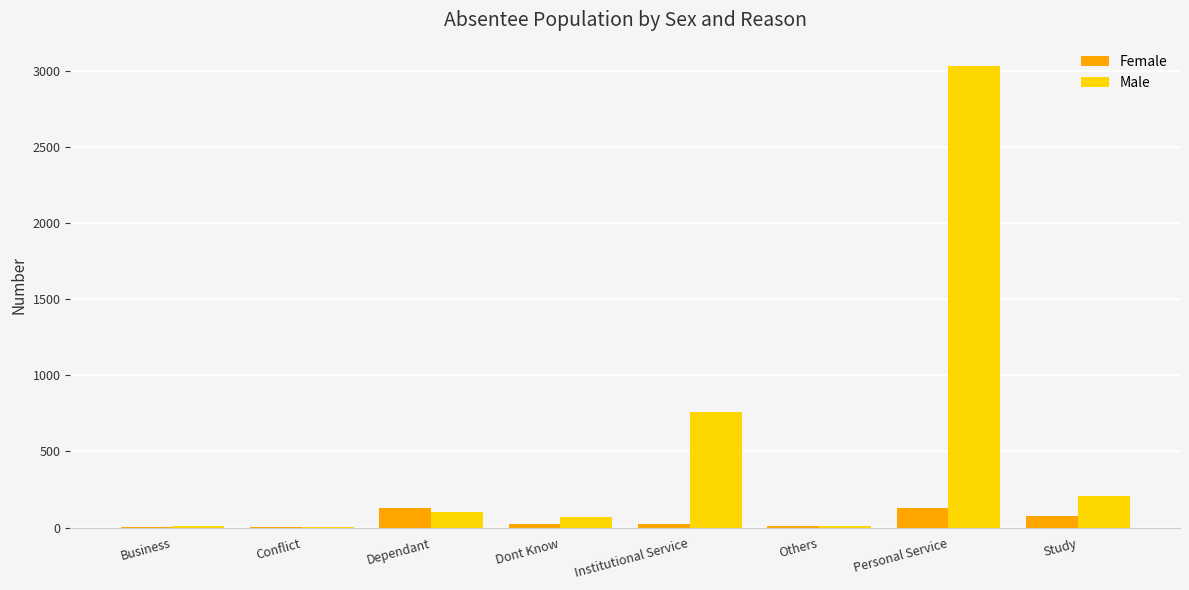

Where is Male nearest to the value 1517?

Institutional Service